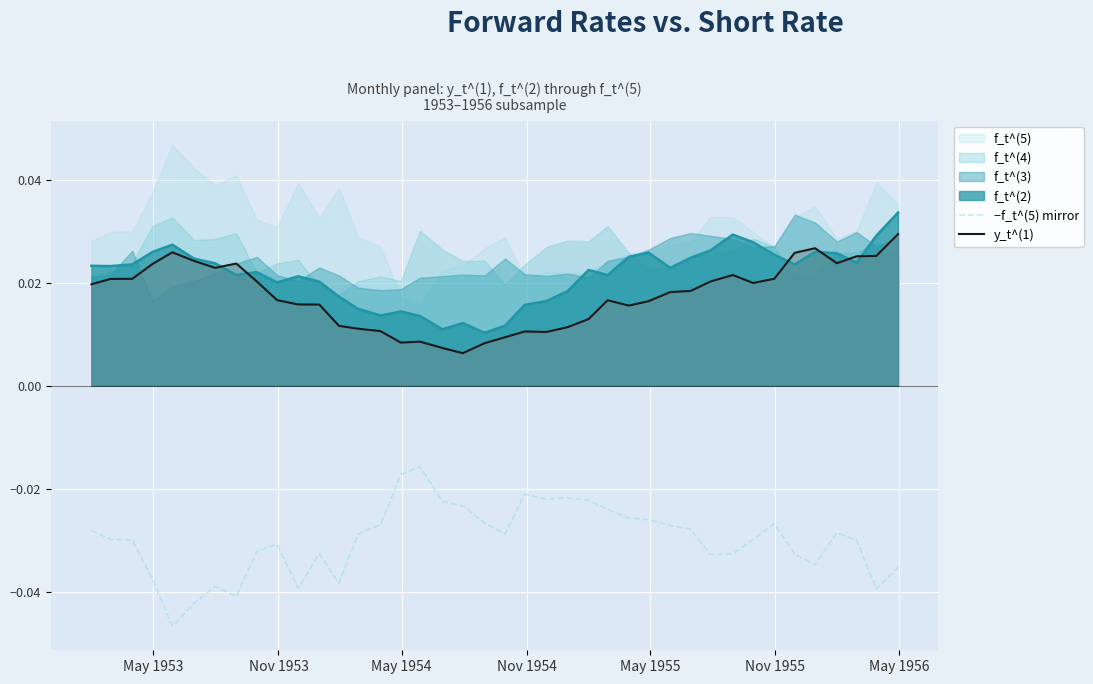

True or false: −f_t^(5) mirror and f_t^(2) intersect in this chart.

False